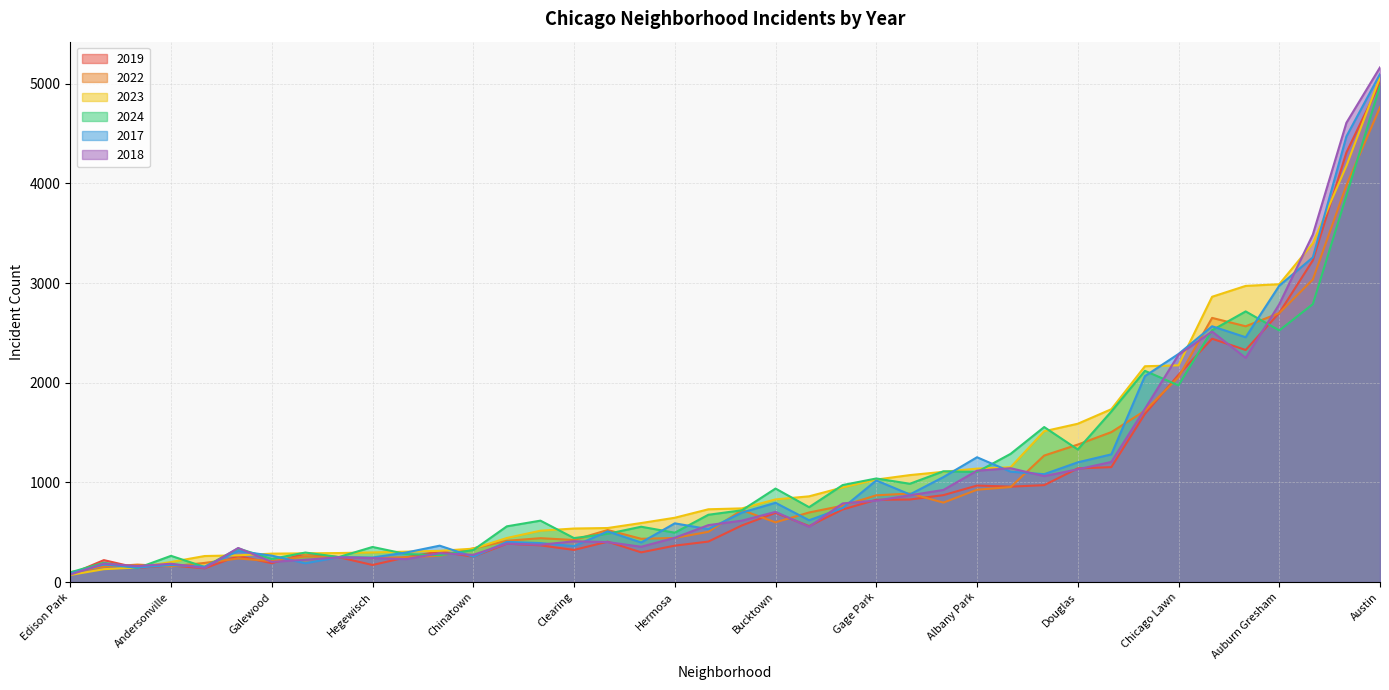

Is it true that 2017 equals 78 at Chinatown?

False